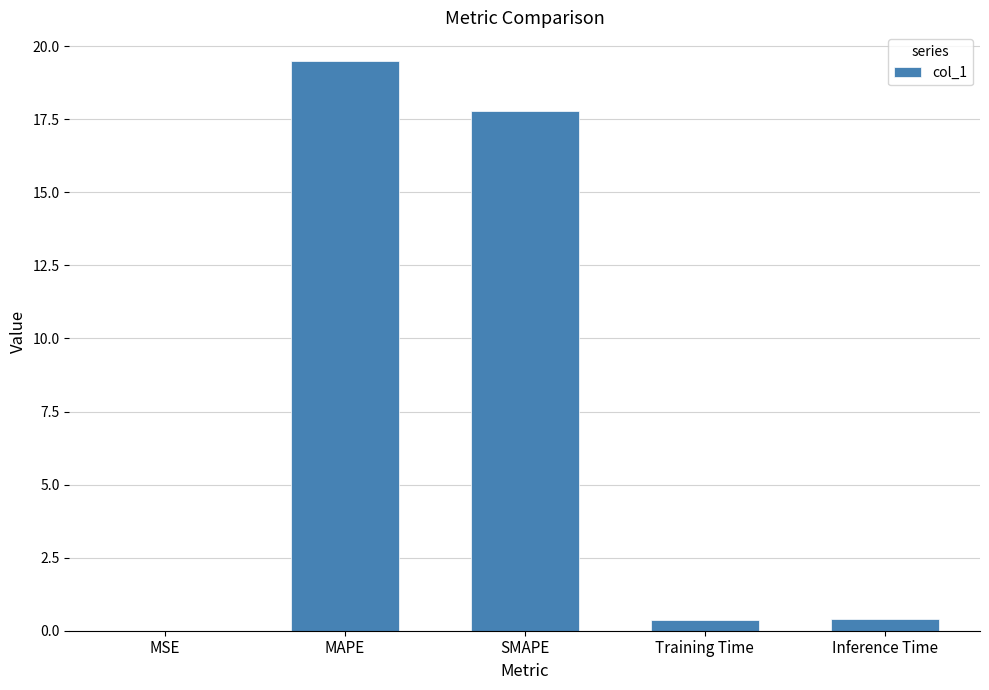

Is it true that the value at MSE is 0.0?

True